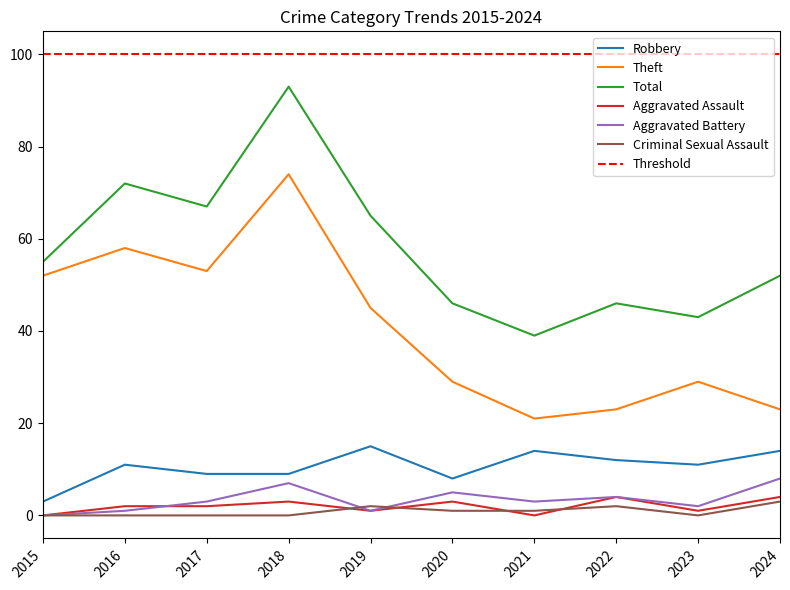

What is the difference between the Criminal Sexual Assault values at 2021 and 2022?

1